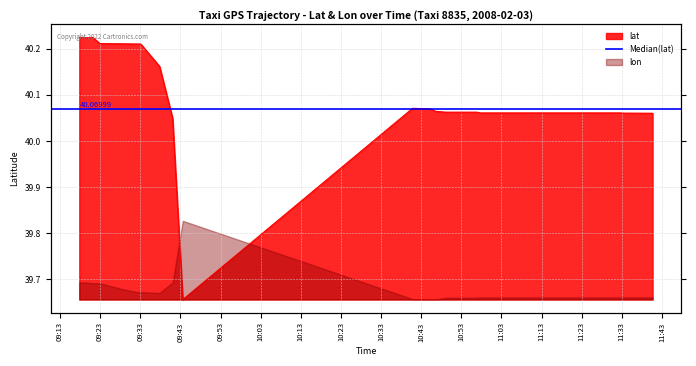

Reading right to left, list all the values displayed in this chart.

40.1	40.1	40.1	40.1	40.1	40.1	40.1	40.1	40.1	40.1	40.1	40.1	40.1	40.1	40.1	40.1	40.1	40.1	40.1	40.1	40.1	40.1	40.1	39.7	40.0	40.2	40.2	40.2	40.2	40.2	40.2	40.2	40.2	40.2	40.2	40.2	40.2	40.2	40.2	40.2